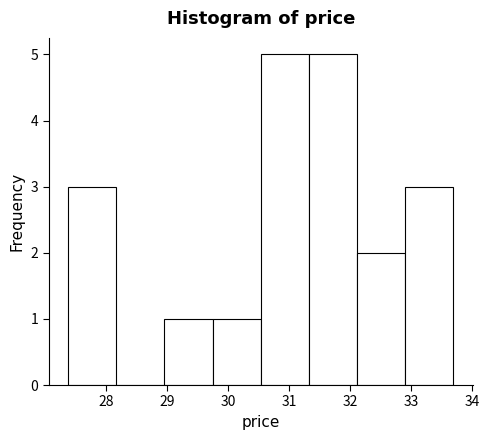

Reading left to right, transcribe this chart: for each bar, give the range it covers on the x-axis and its height. Neither the bar edges nor the heights are printed on the chart, so give them approximately, as read against the axes.

27.37 to 28.16: 3
28.16 to 28.95: 0
28.95 to 29.74: 1
29.74 to 30.53: 1
30.53 to 31.32: 5
31.32 to 32.11: 5
32.11 to 32.90: 2
32.90 to 33.69: 3